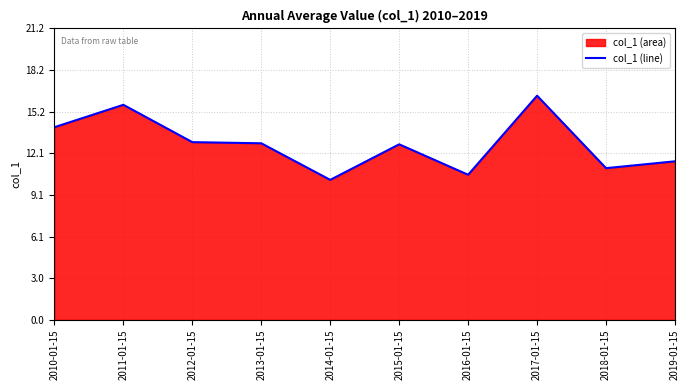

How many interior local peaks (higher than both neighbors) does the data have?

3